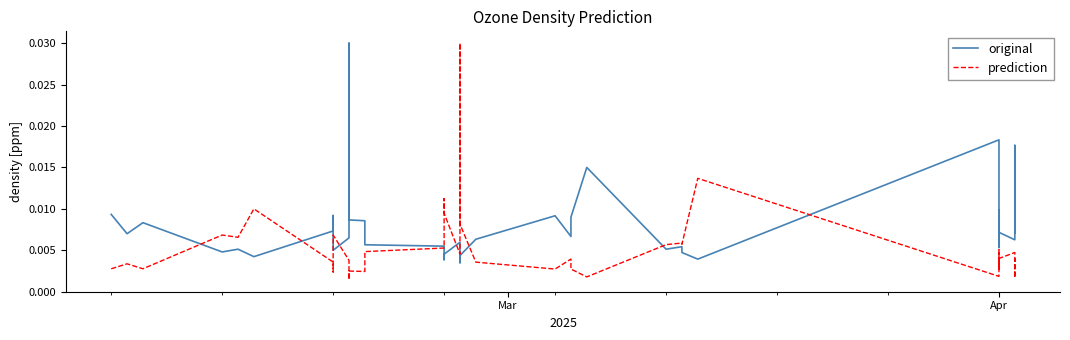

List the series in order of their overall mean, highest first.

original, prediction